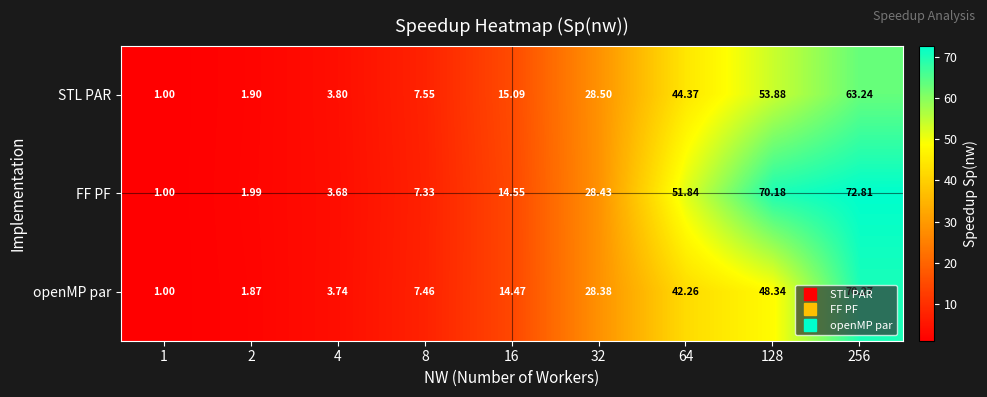

What is the total value across all series at 16?

44.1